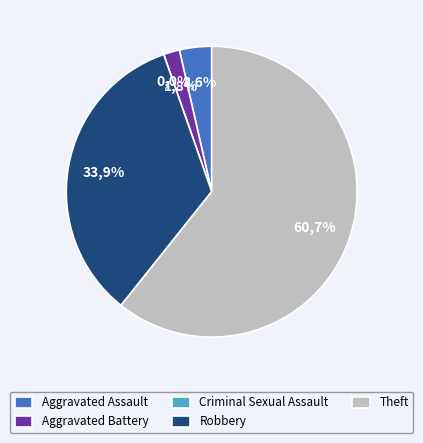

Which has a higher value, Robbery or Theft?

Theft